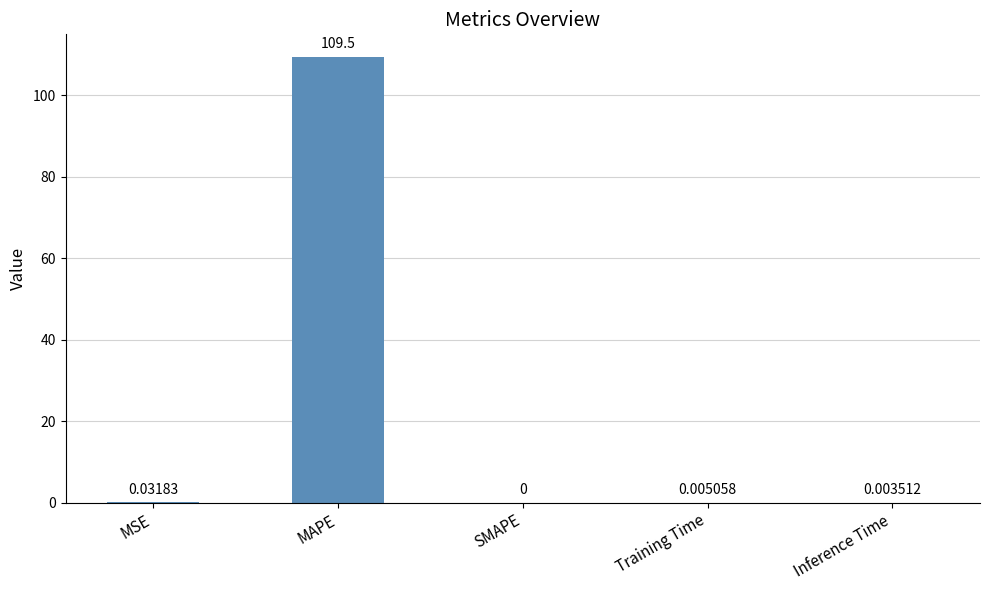

Between Inference Time and MAPE, which is larger?

MAPE